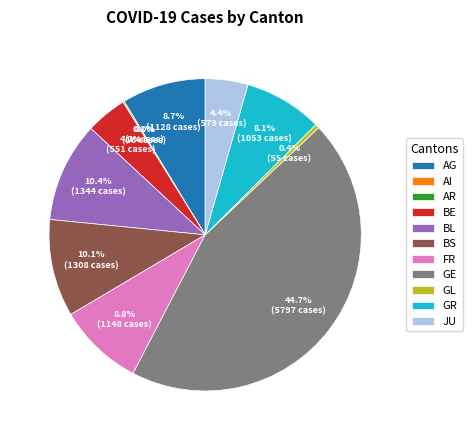

Combined, what portion of the pie is GL and GR?

8.5%